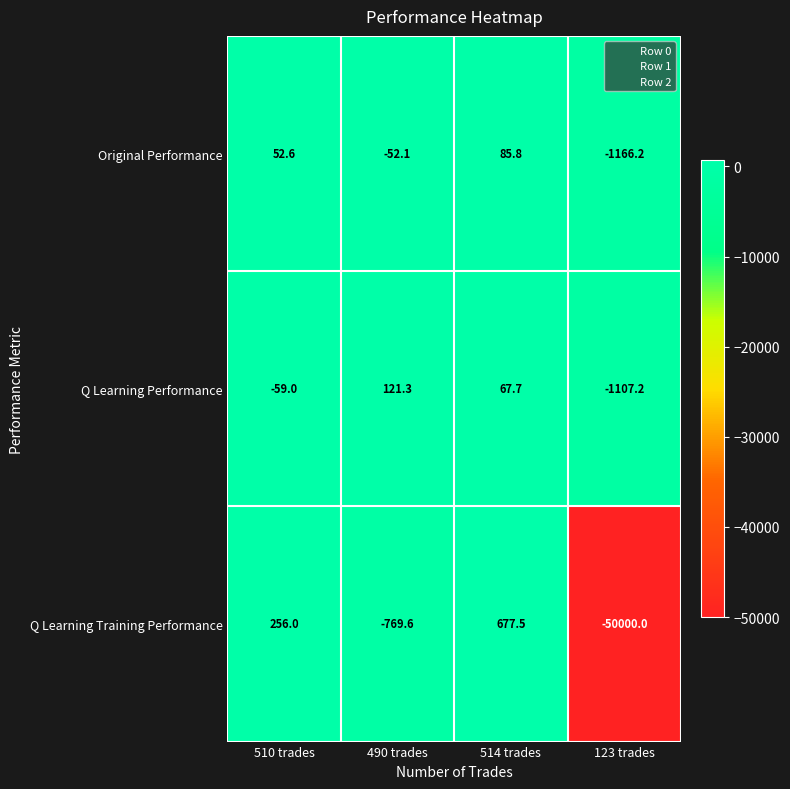

The Original Performance series shows -1166.2 at 123 trades. True or false?

True